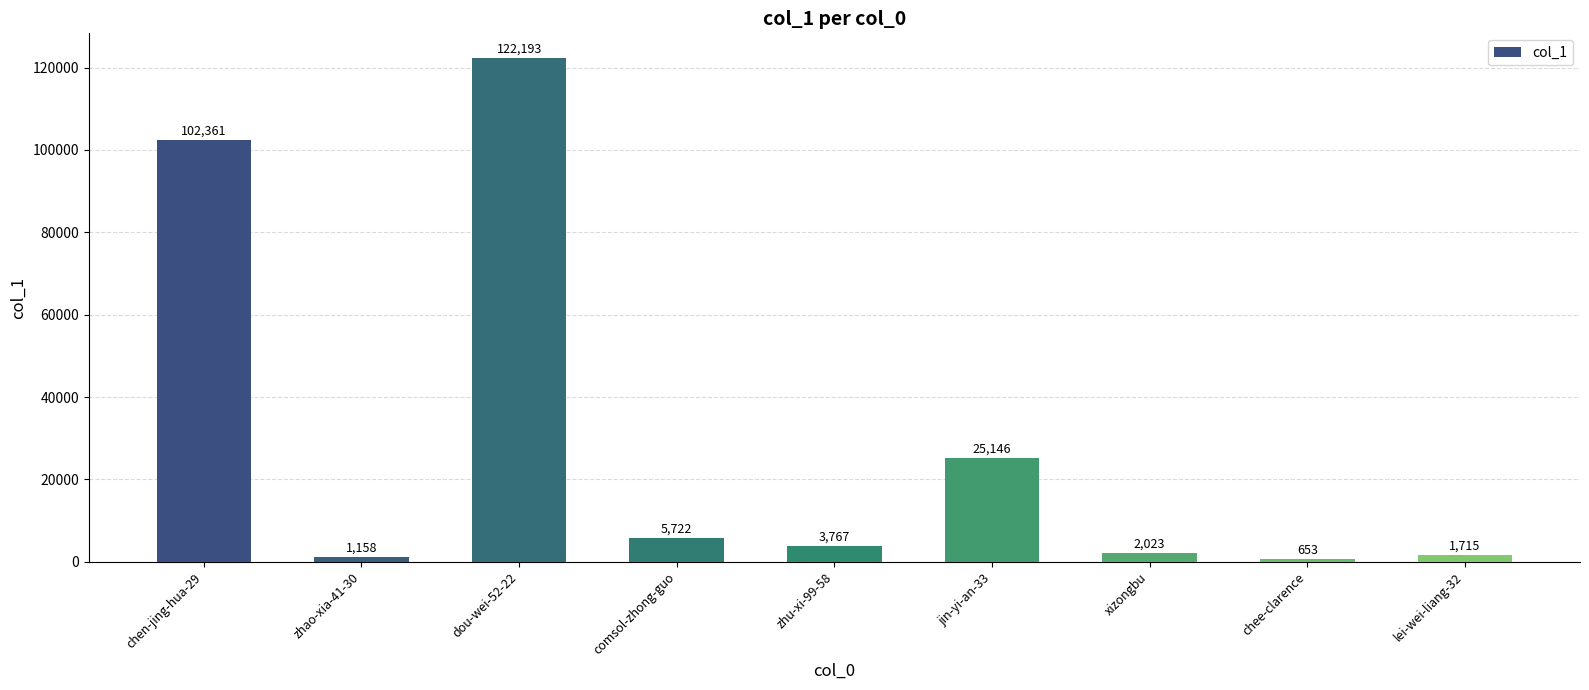

What is the average value?

29415